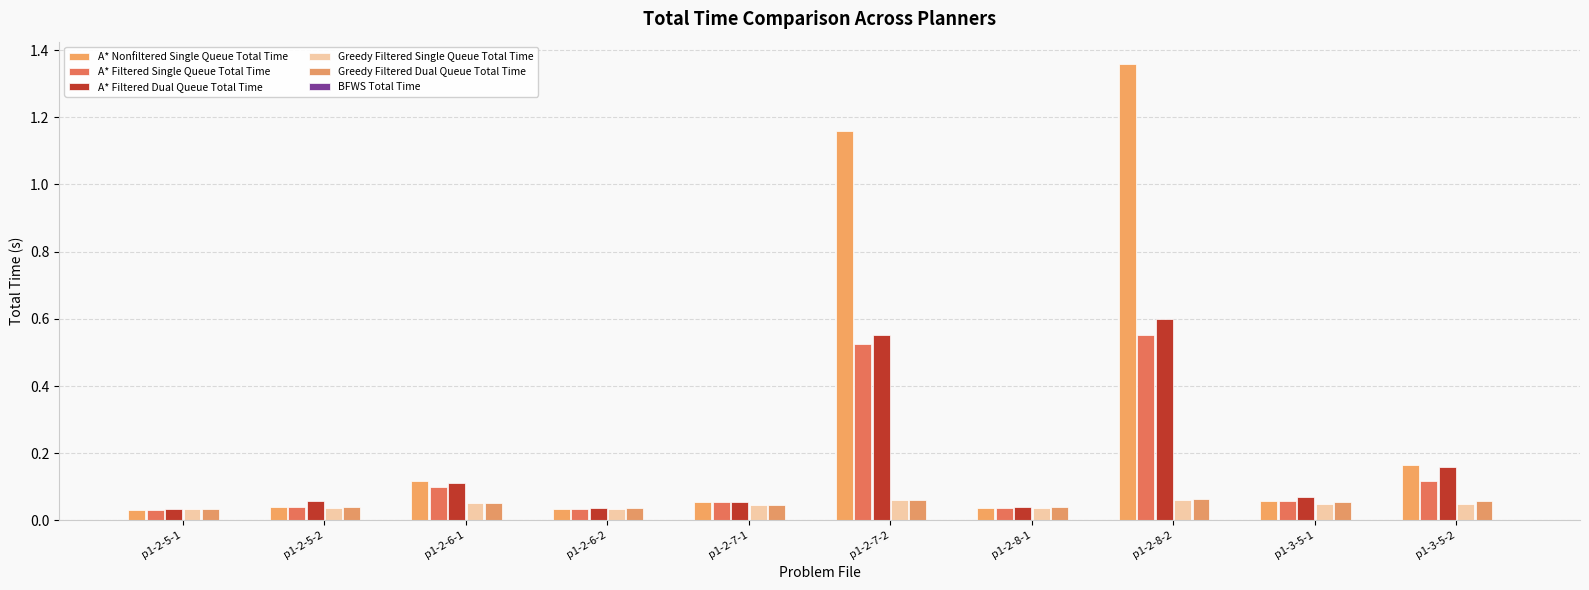

The value of Greedy Filtered Single Queue Total Time at p1-2-5-1 is 0.1. True or false?

False